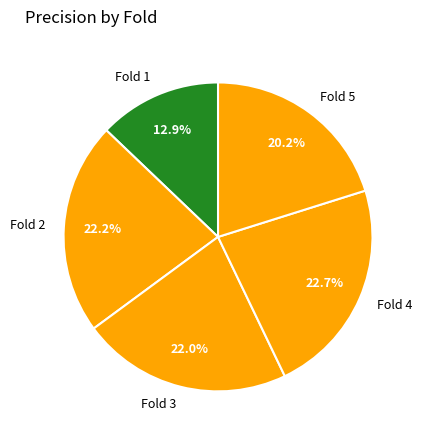

Is there a majority slice in this chart?

No